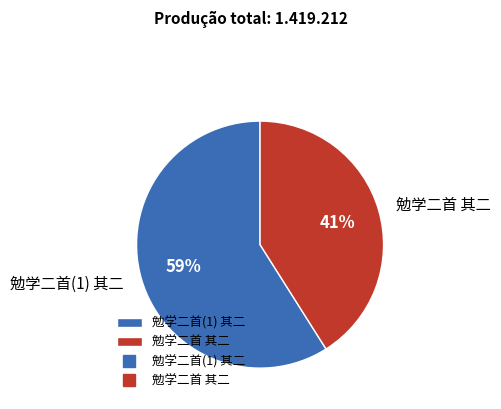

Is the sum of 勉学二首(1) 其二 and 勉学二首 其二 greater than half?

Yes